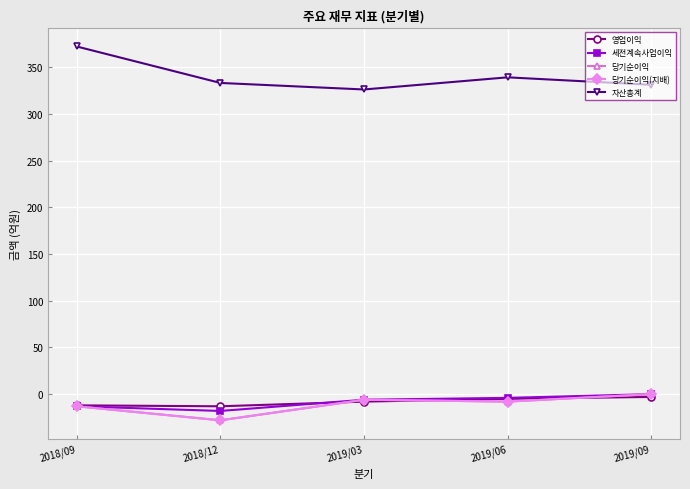

The 세전계속사업이익 series shows 11 at 2019/09. True or false?

False